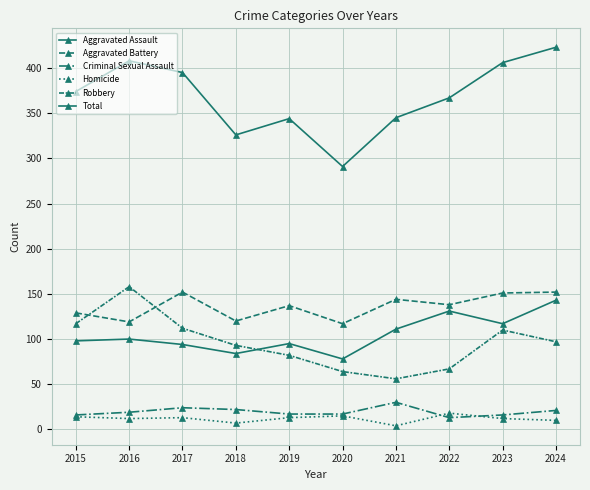

What is the total value across all series at 2020?

582